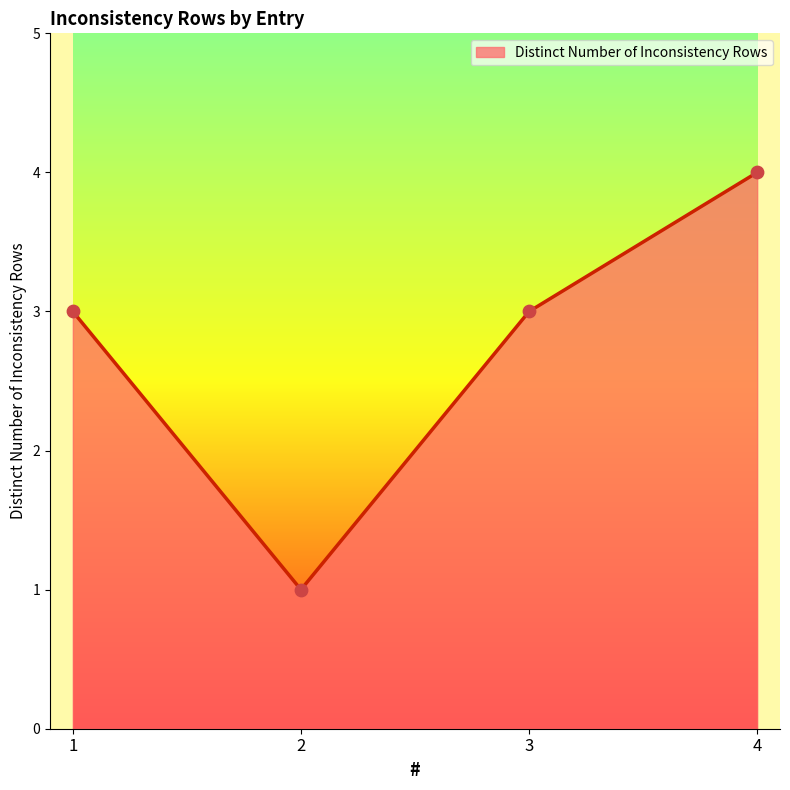

Which has a higher value, 3 or 4?

4